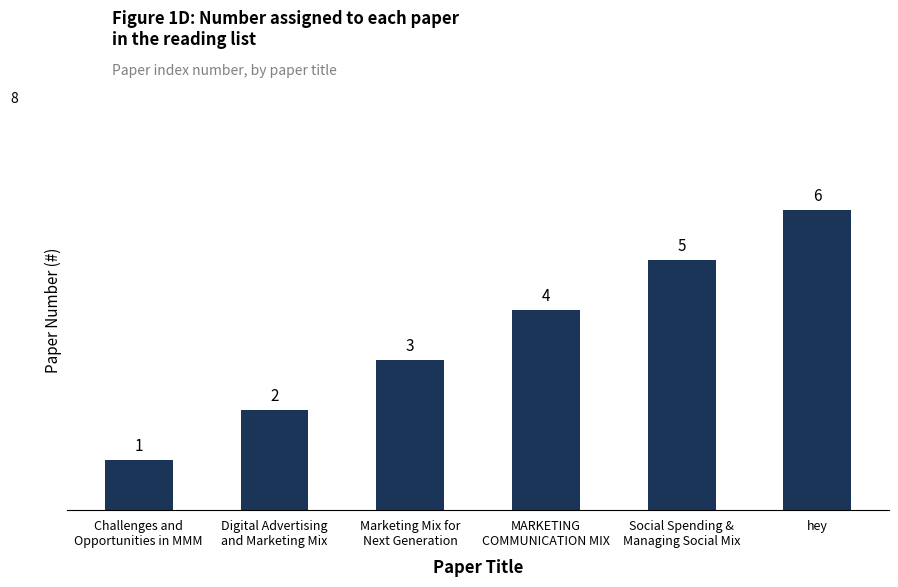

What is the sum of the values at Challenges and
Opportunities in MMM and hey?

7